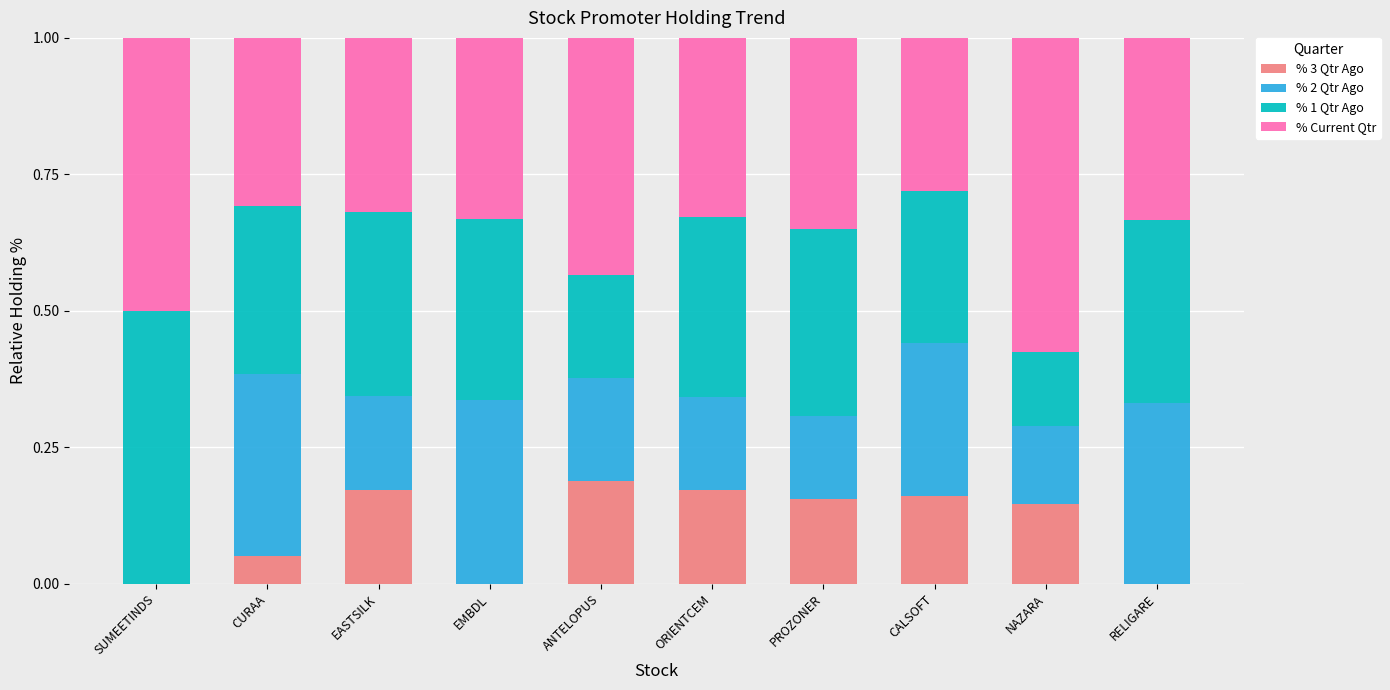

How many % 3 Qtr Ago values are between 0 and 1?

10